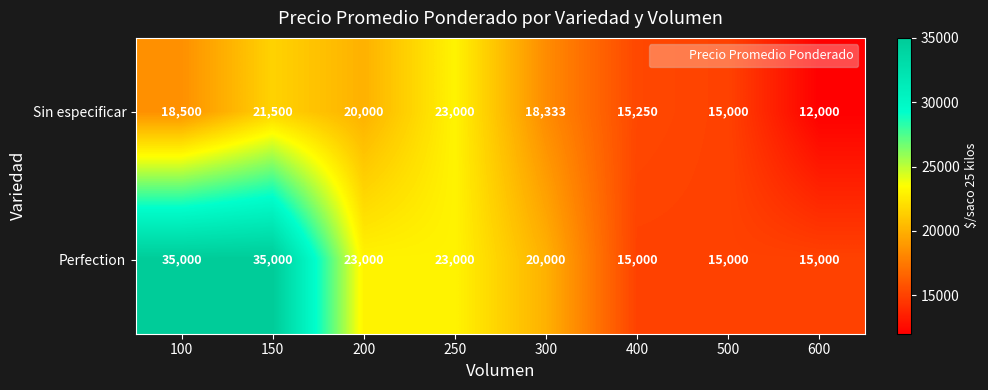

Which series has the largest range (max minus min)?

Perfection